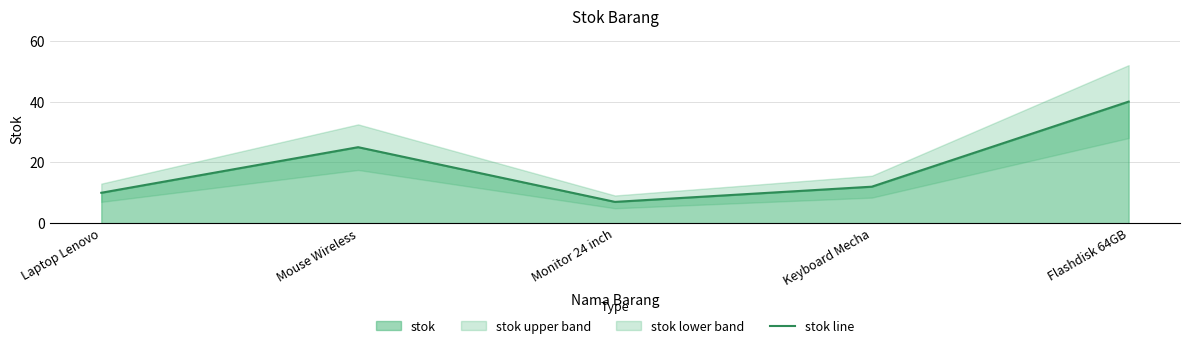

What is the change in value from Laptop Lenovo to Monitor 24 inch?

-3